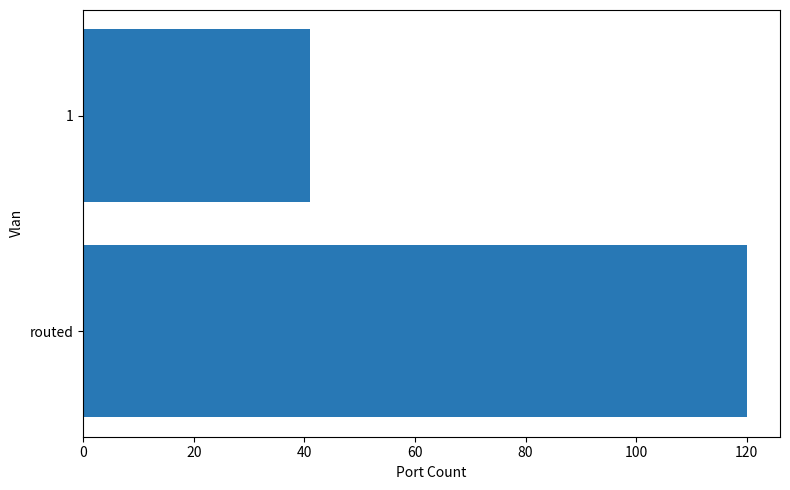

Does the chart contain stacked bars?

No